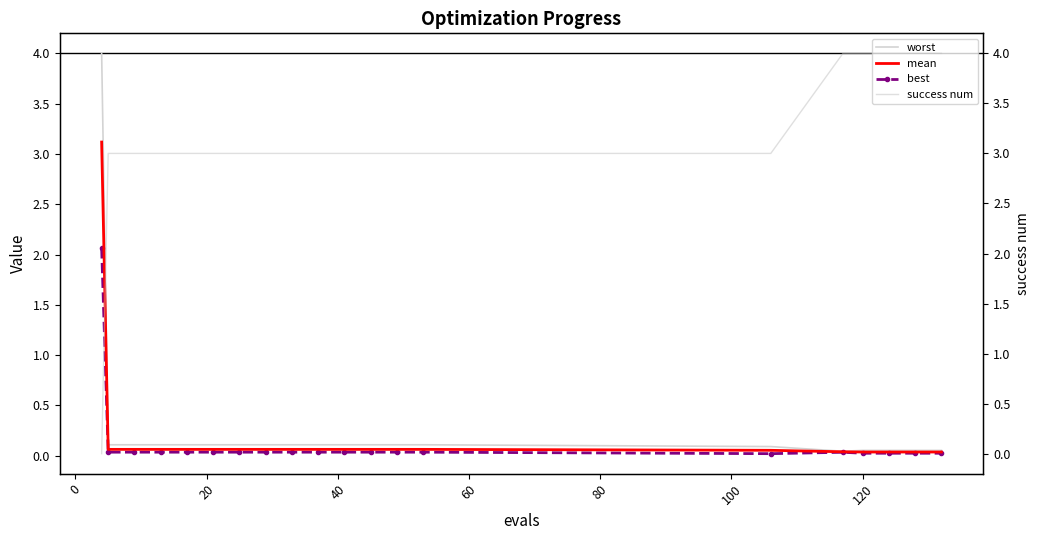

What are all the series names shown in the legend?

worst, mean, best, success num